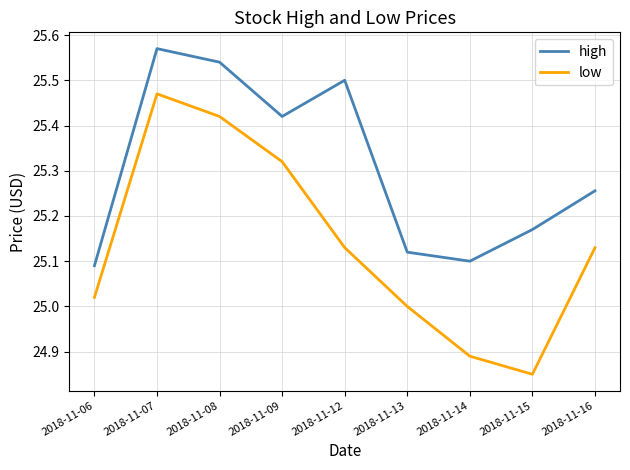

Rank the series by their maximum value, from lowest to highest.

low, high